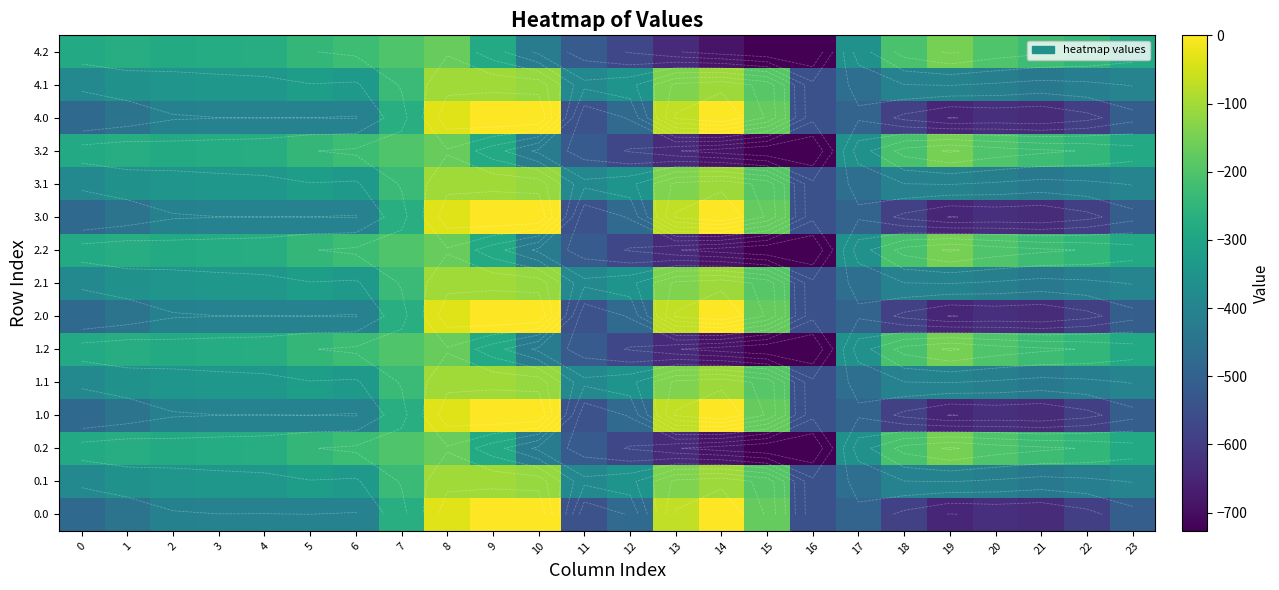

At which category is the sum across all series the highest?

8